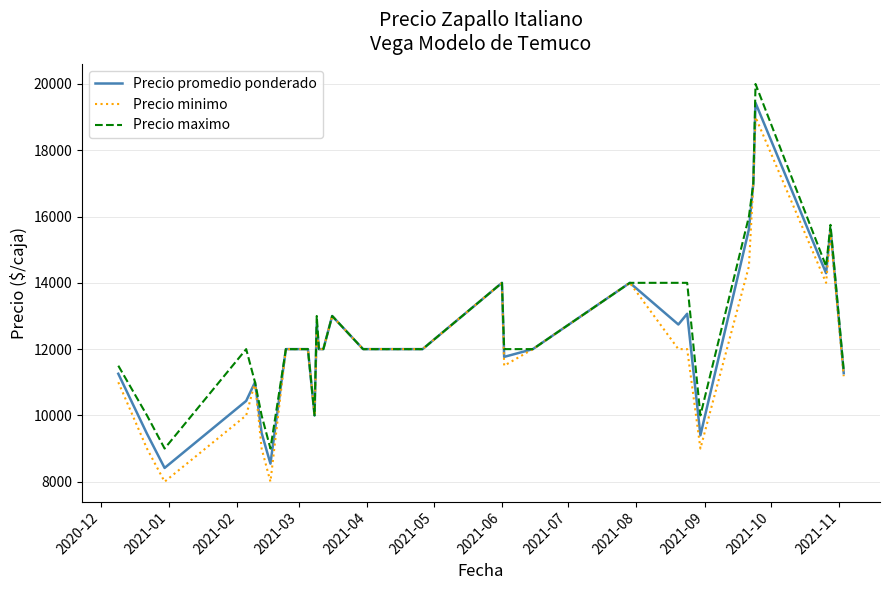

Rank the series by their maximum value, from highest to lowest.

Precio maximo, Precio promedio ponderado, Precio minimo